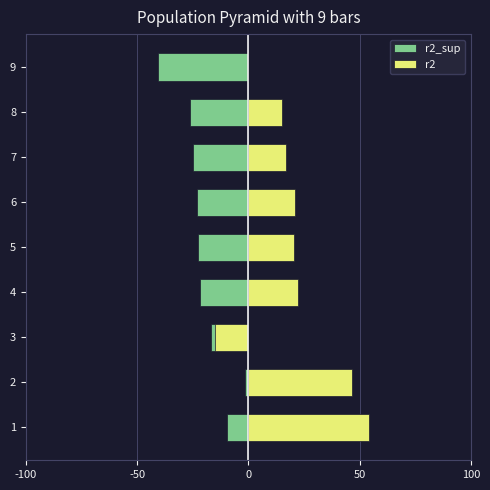

How many bars are there in each group?

2